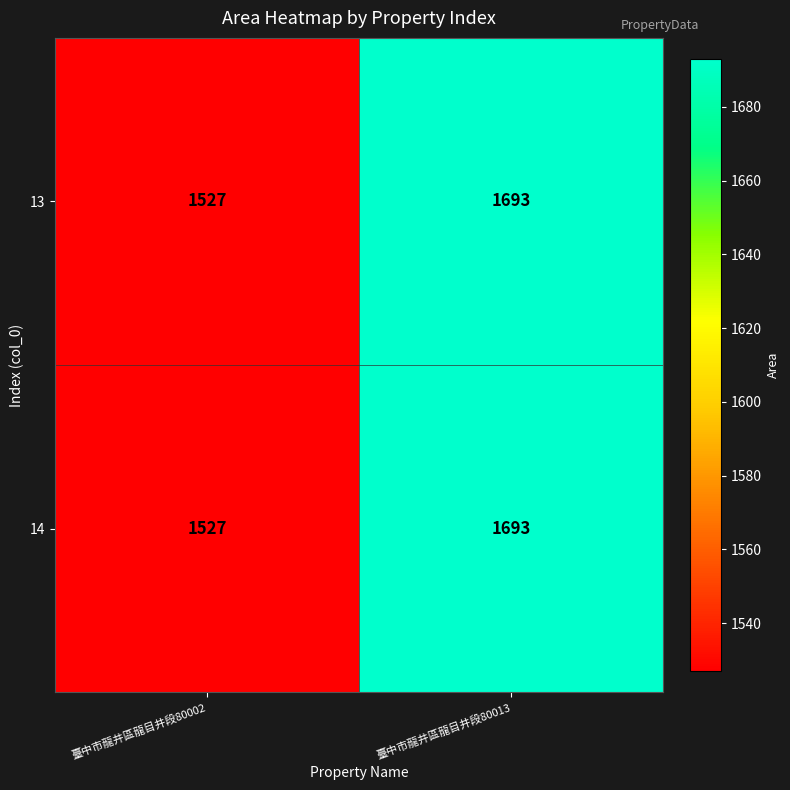

What is the total value across all series at 臺中市龍井區龍目井段80002?

3054